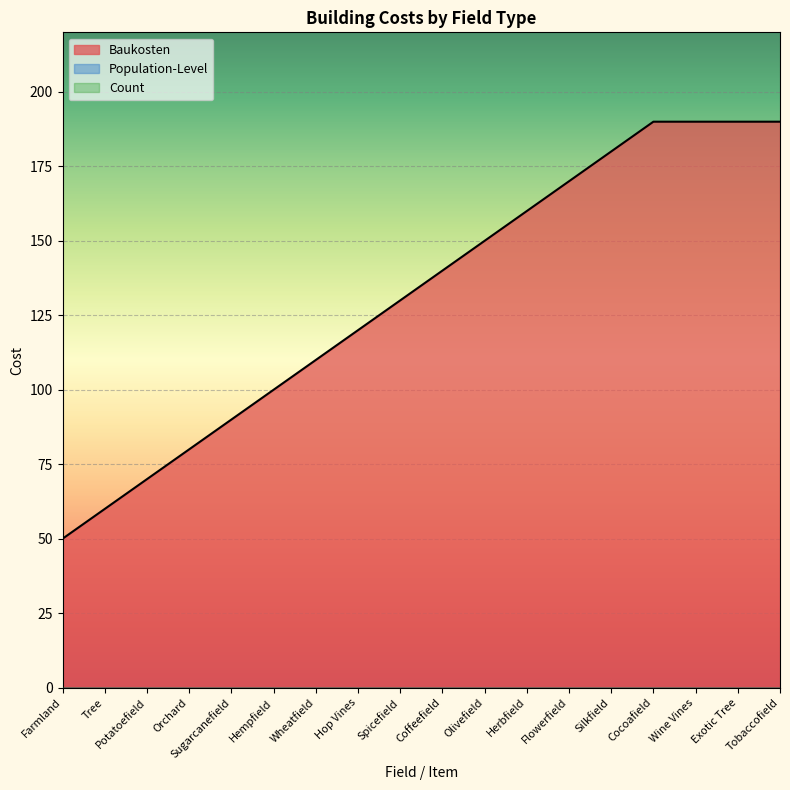

At how many categories does at least one series exceed 55?

17